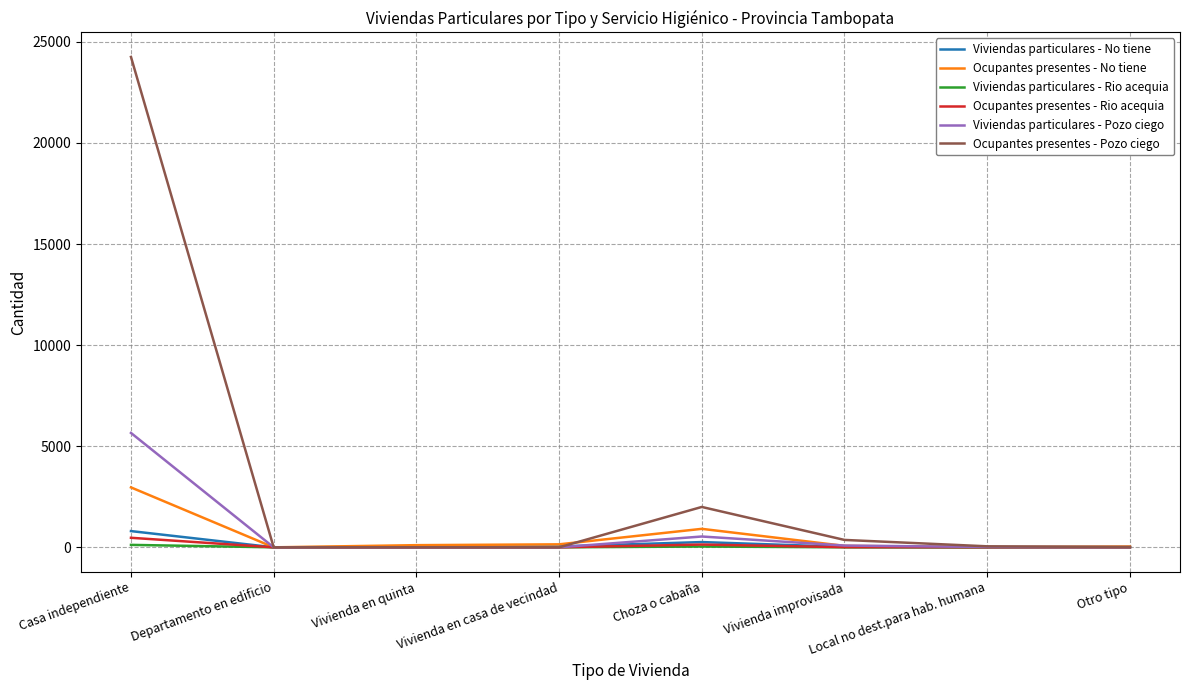

Which series has the largest total across all categories?

Ocupantes presentes - Pozo ciego